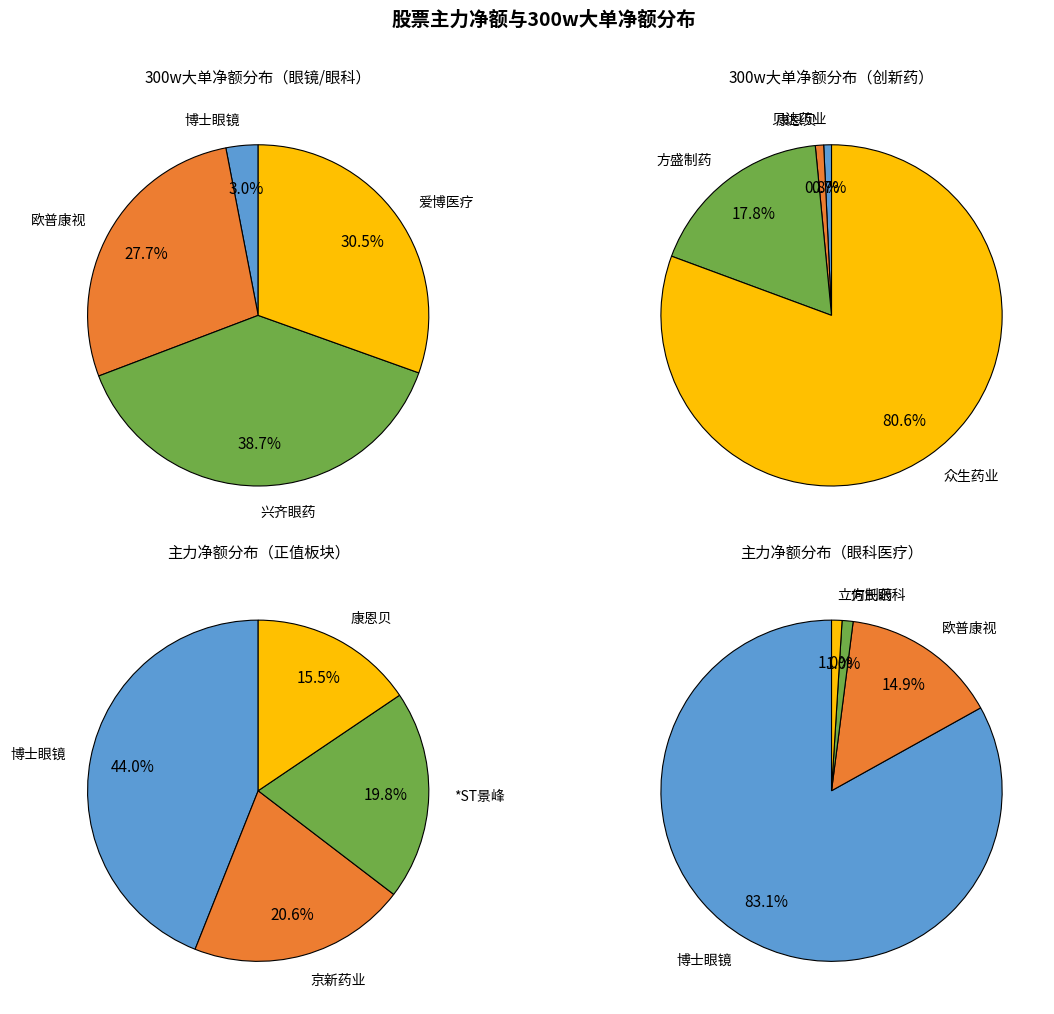

What is the largest slice in the pie chart?

博士眼镜(300622)